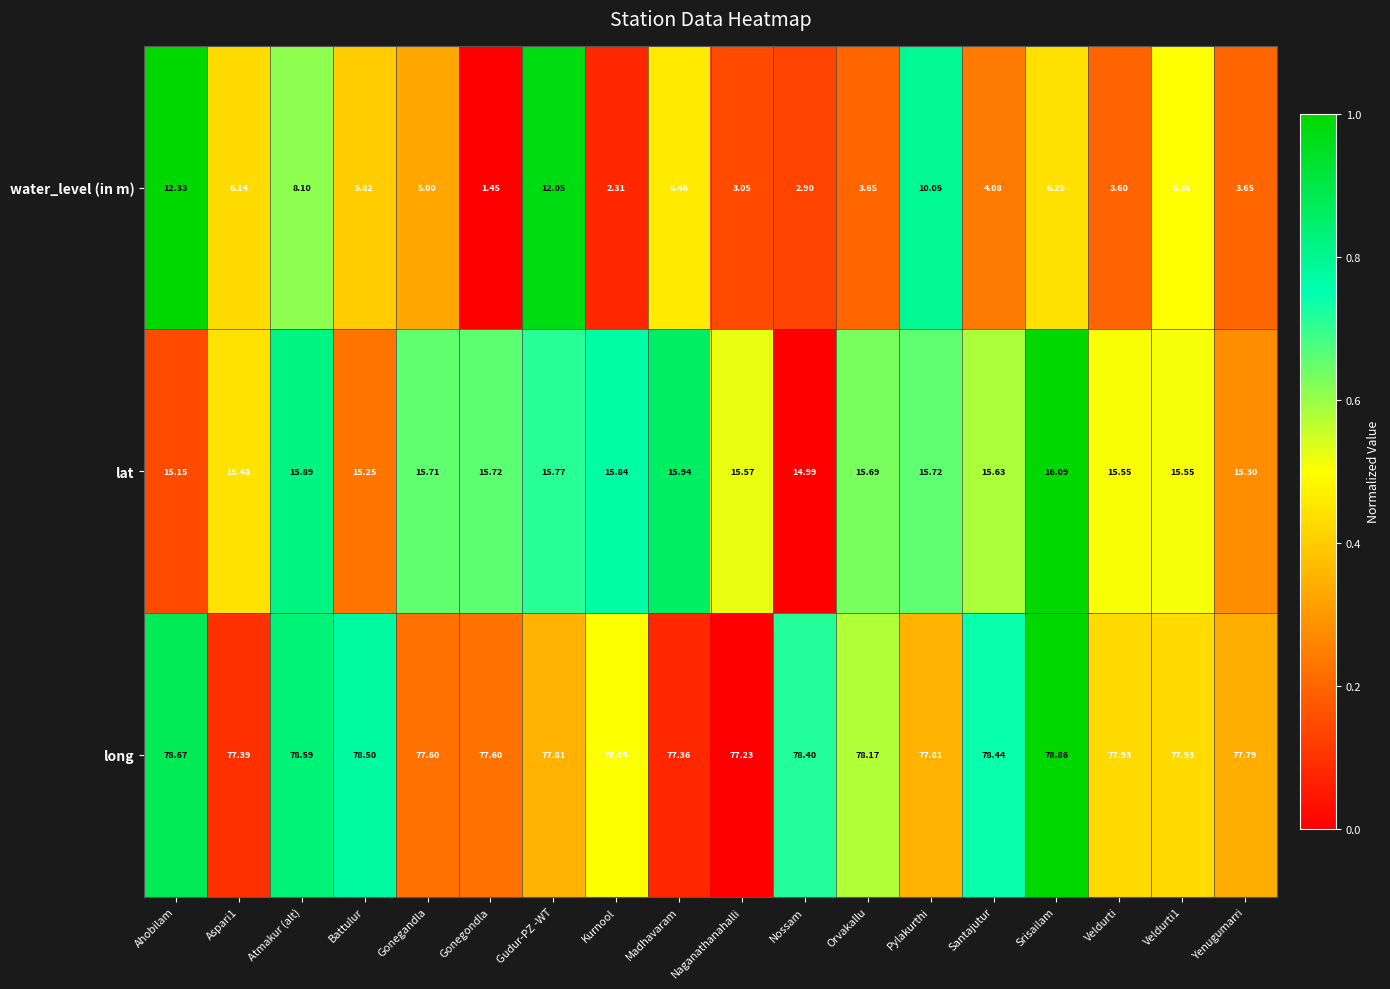

Where does the water_level (in m) series first go above 5?

Ahobilam